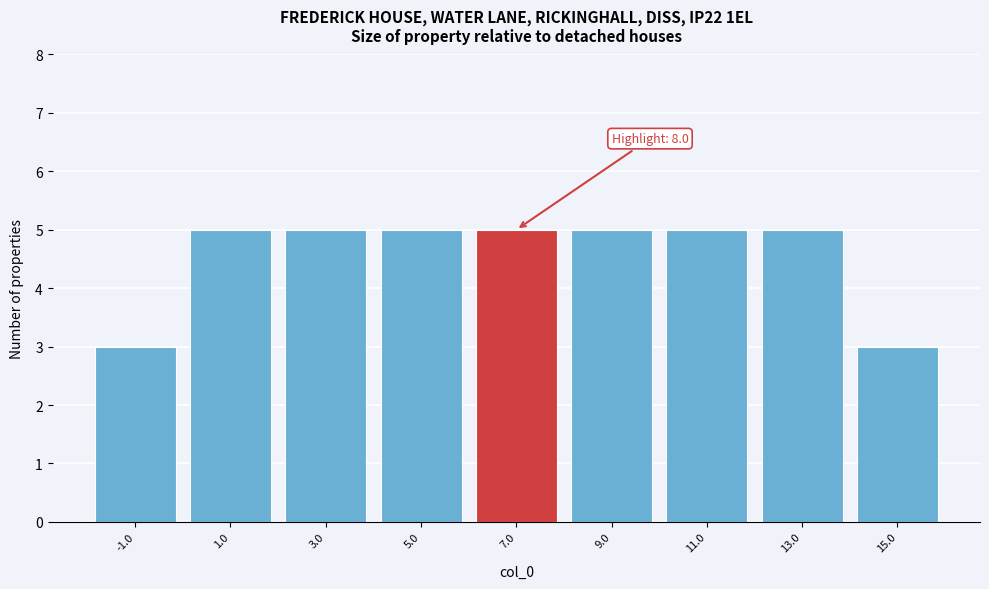

Reading right to left, extract all data points from this chart.

3	5	5	5	5	5	5	5	3